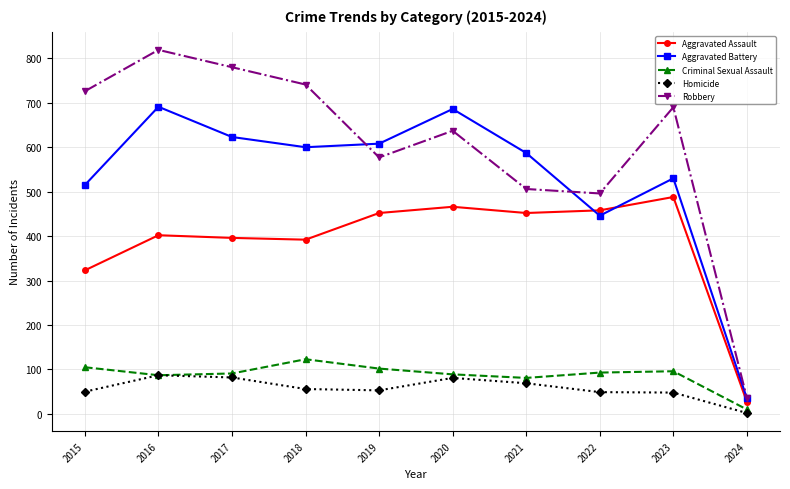

Which series has the largest range (max minus min)?

Robbery